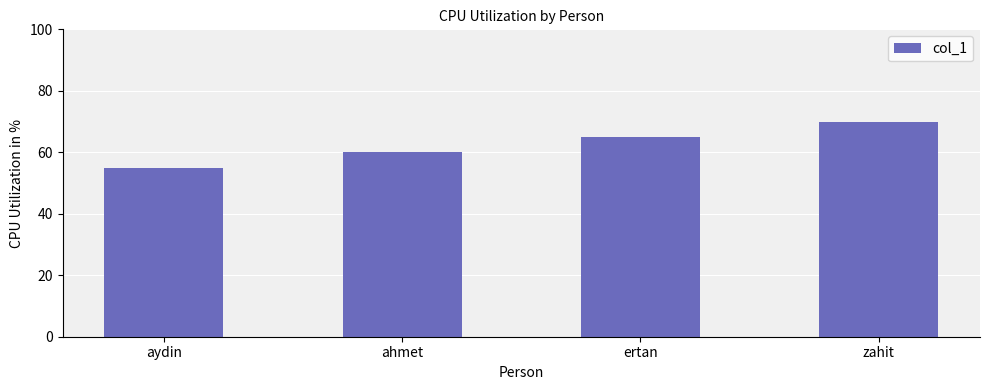

What is the greatest value displayed?

70